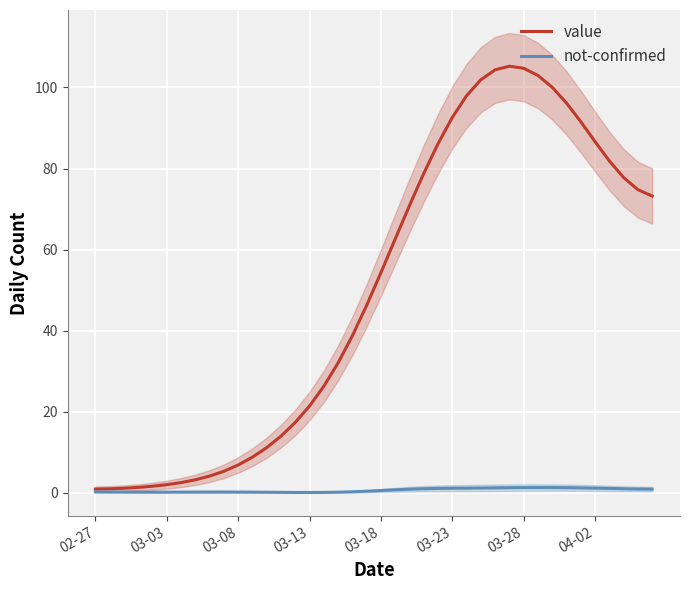

The not-confirmed series shows 0.2 at 03-03. True or false?

True